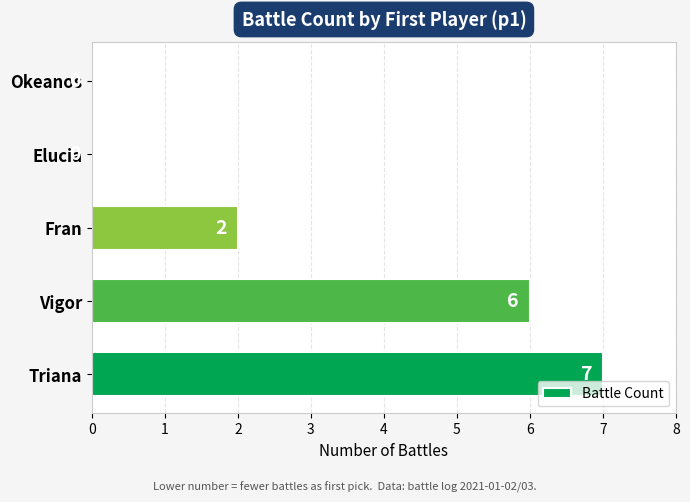

Reading bottom to top, transcribe all the data shown in this chart.

Triana=7	Vigor=6	Fran=2	Elucia=0	Okeanos=0